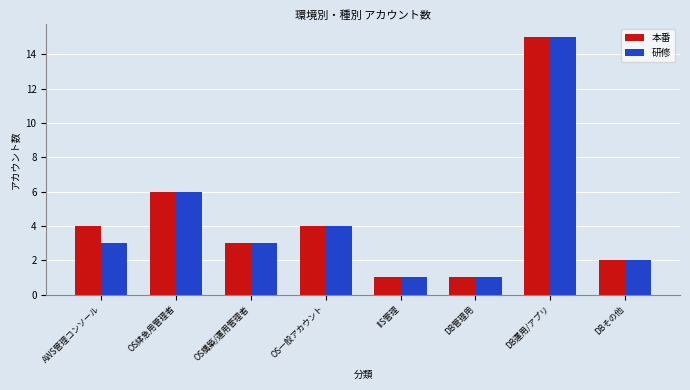

At which category is the sum across all series the highest?

DB運用/アプリ